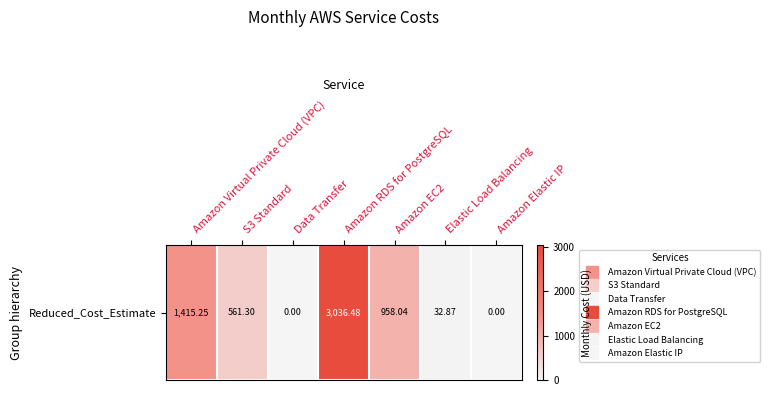

Count the number of data series in this chart.

1